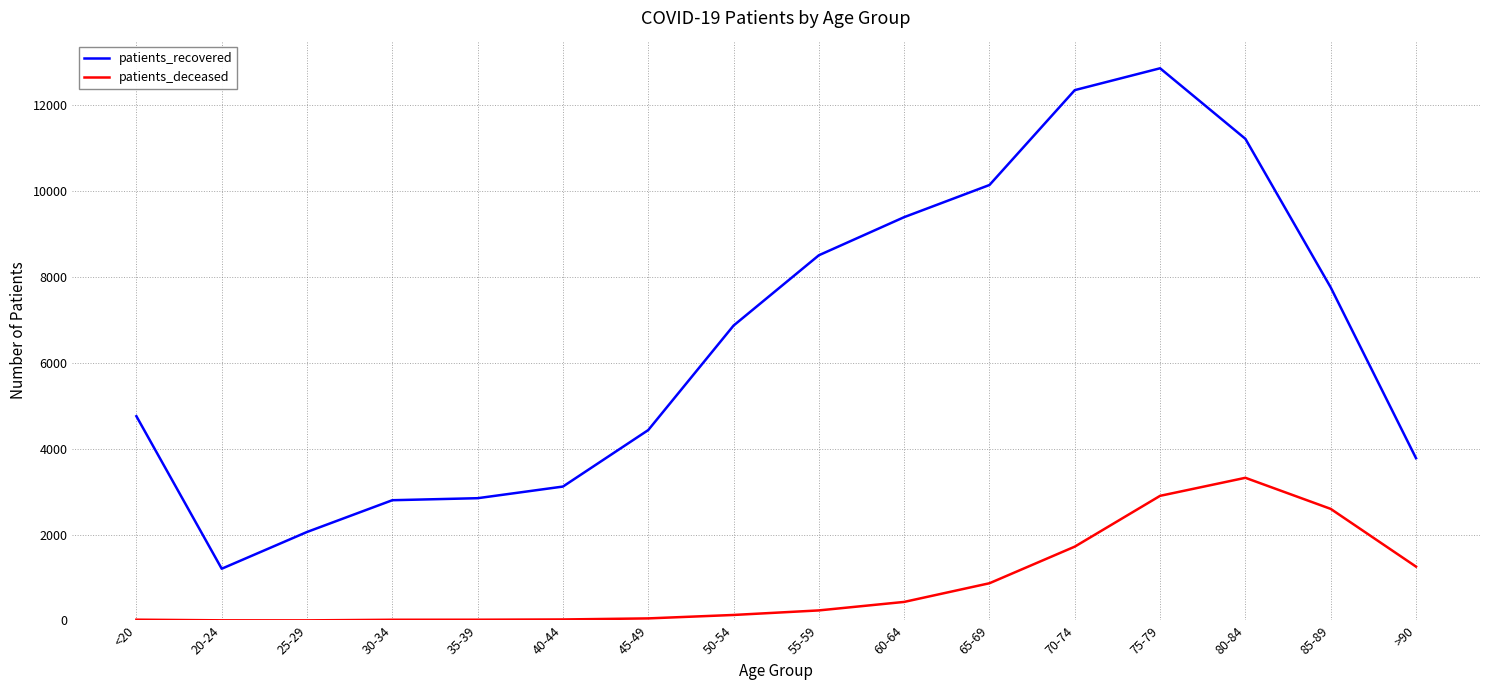

Which series has the largest total across all categories?

patients_recovered